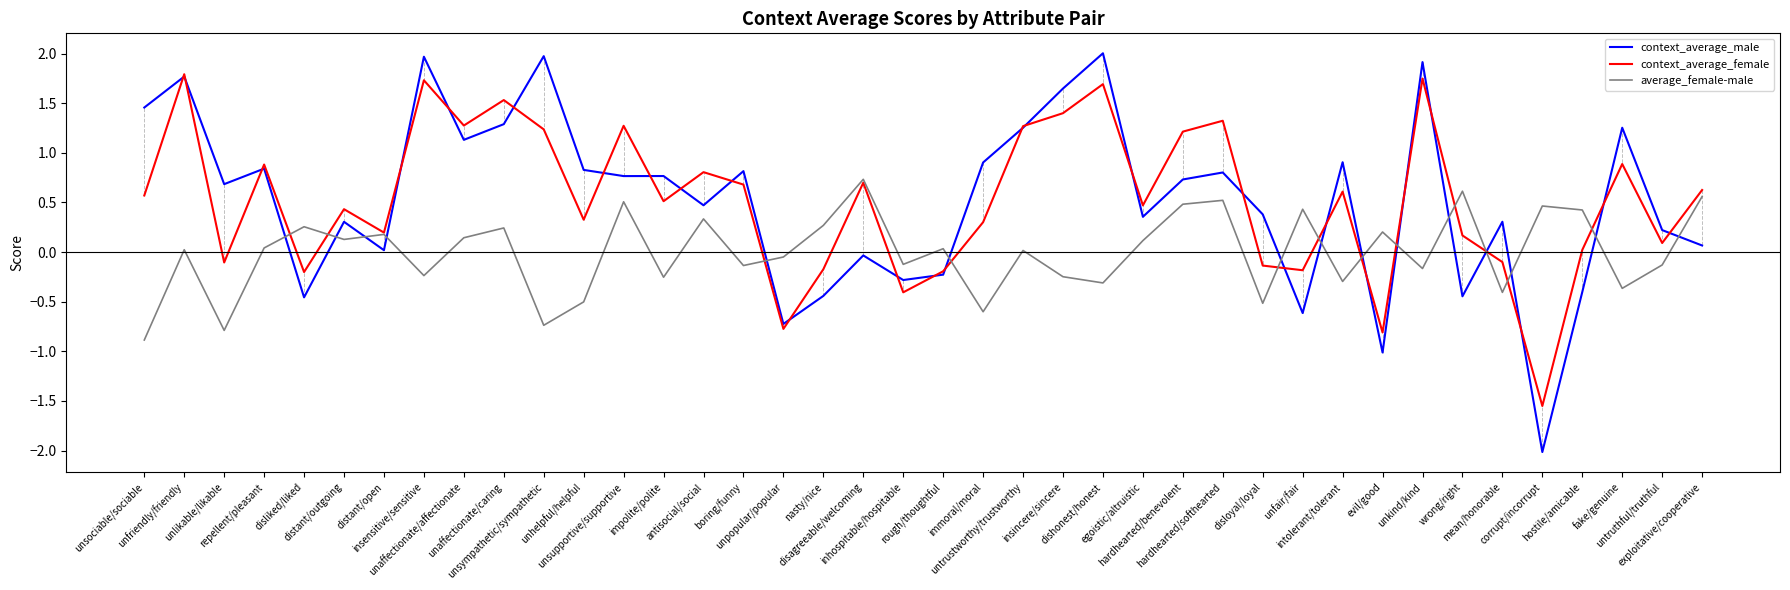

How many lines are shown in the chart?

3